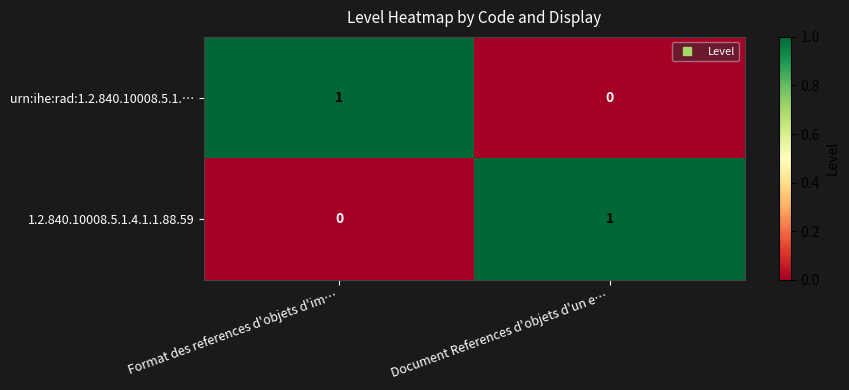

How many categories are shown in the chart?

2